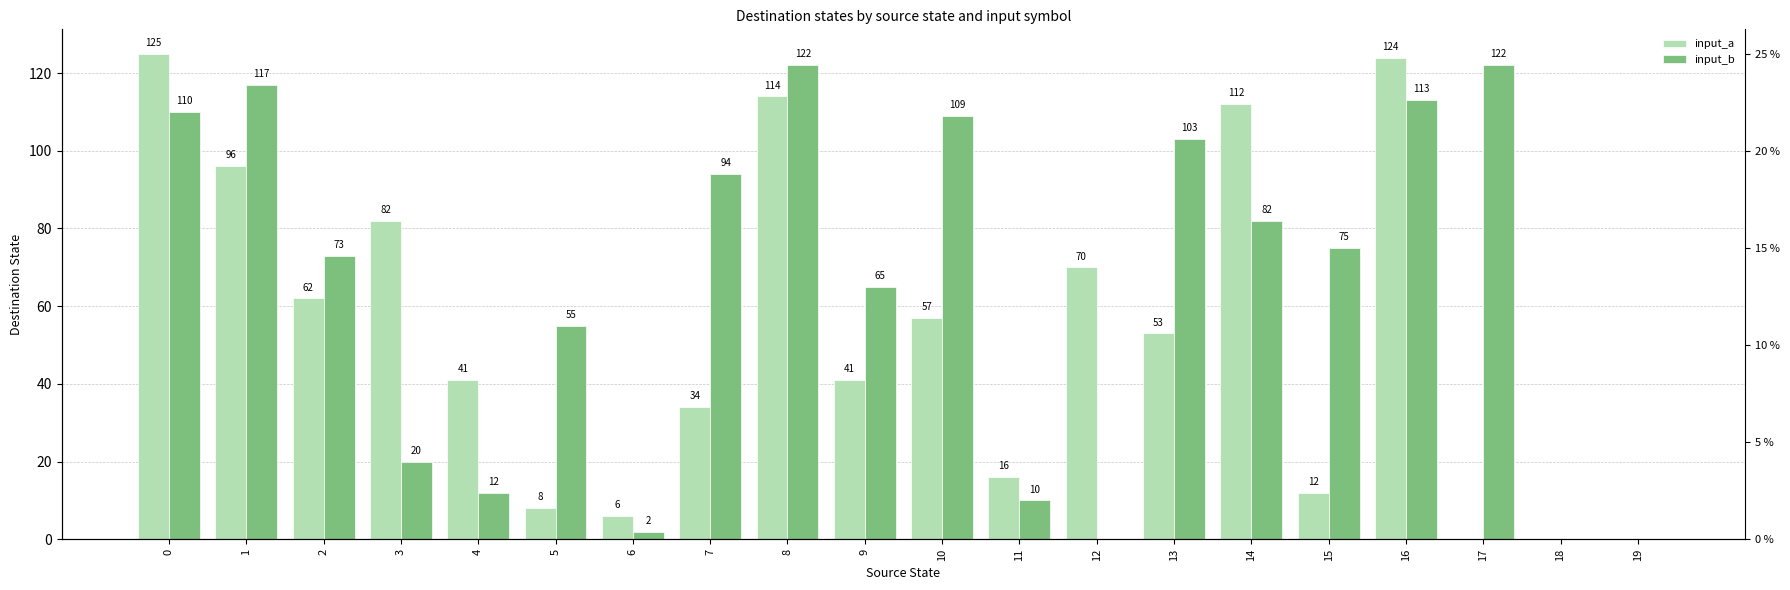

At which category is the sum across all series the highest?

16